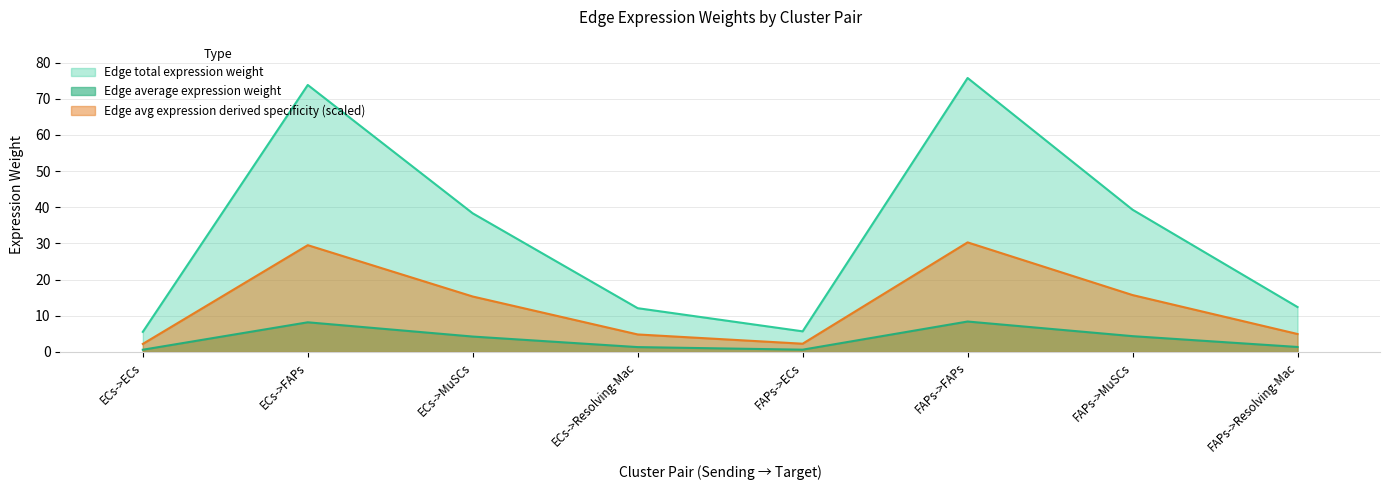

Reading right to left, transcribe all the data shown in this chart.

Edge average expression weight: FAPs->Resolving-Mac=12.4	FAPs->MuSCs=39.3	FAPs->FAPs=75.7	FAPs->ECs=5.7	ECs->Resolving-Mac=12.1	ECs->MuSCs=38.3	ECs->FAPs=73.8	ECs->ECs=5.6
Edge total expression weight: FAPs->Resolving-Mac=1.4	FAPs->MuSCs=4.4	FAPs->FAPs=8.4	FAPs->ECs=0.6	ECs->Resolving-Mac=1.3	ECs->MuSCs=4.3	ECs->FAPs=8.2	ECs->ECs=0.6
Edge average expression derived specificity: FAPs->Resolving-Mac=5.0	FAPs->MuSCs=15.7	FAPs->FAPs=30.3	FAPs->ECs=2.3	ECs->Resolving-Mac=4.8	ECs->MuSCs=15.3	ECs->FAPs=29.5	ECs->ECs=2.2